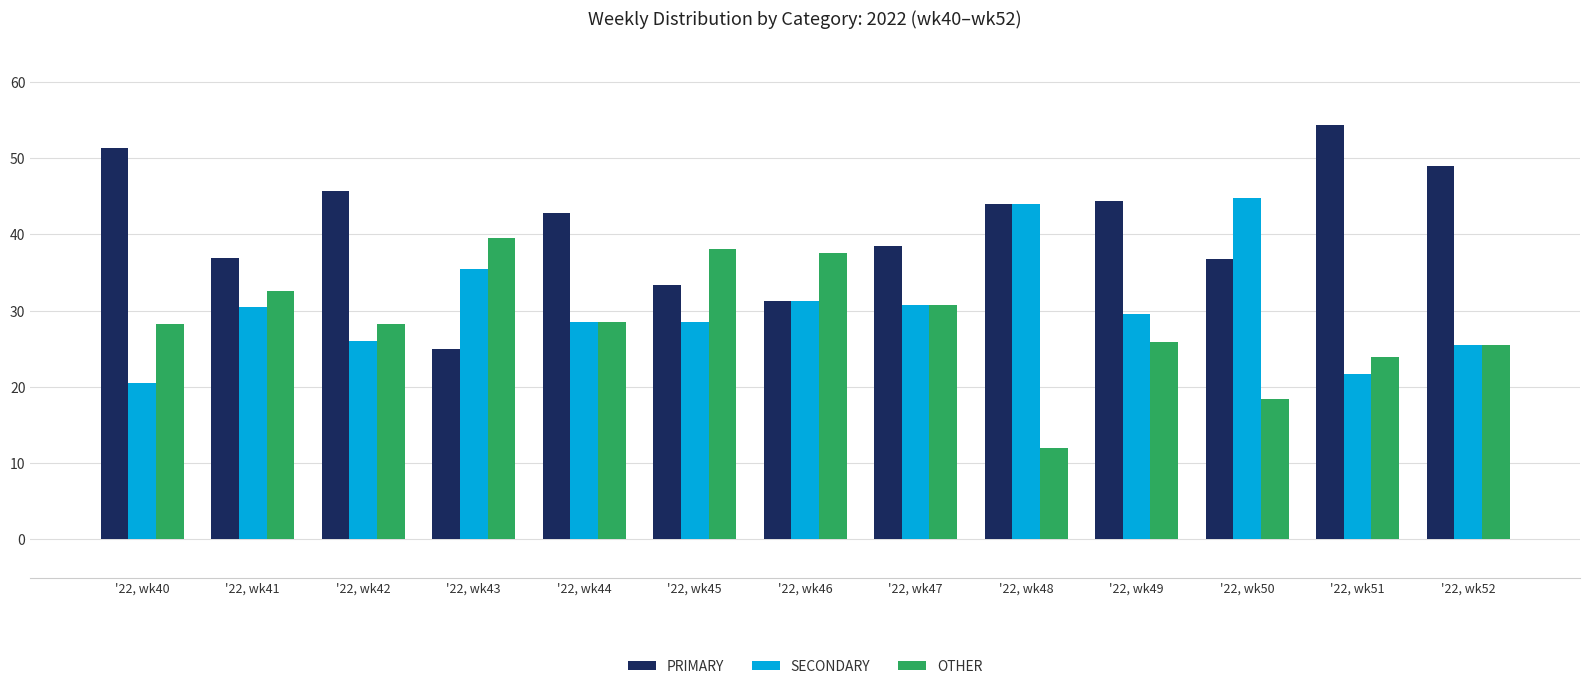

Rank the categories by OTHER value from highest to lowest.

'22, wk43, '22, wk45, '22, wk46, '22, wk41, '22, wk47, '22, wk44, '22, wk42, '22, wk40, '22, wk49, '22, wk52, '22, wk51, '22, wk50, '22, wk48